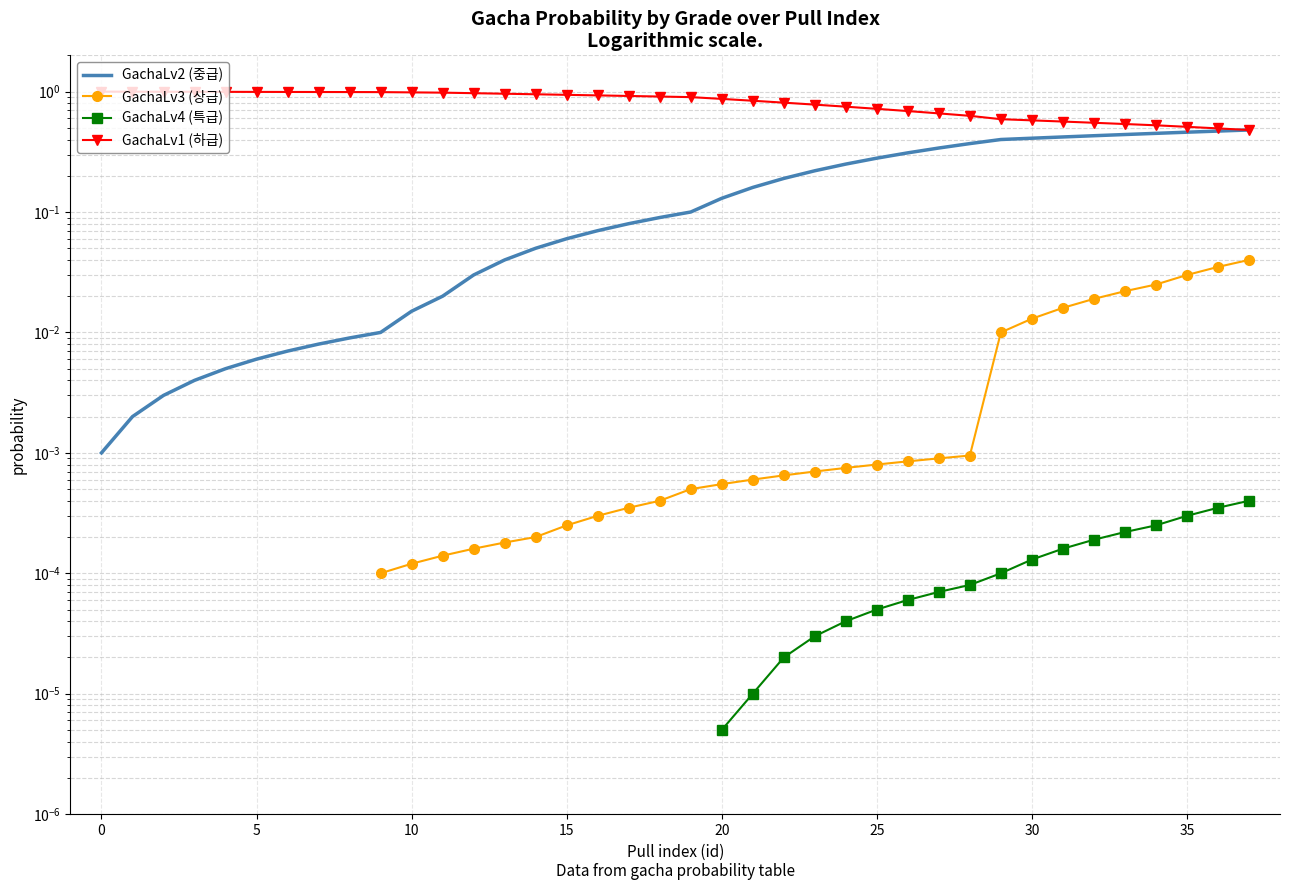

Which series has the largest total across all categories?

GachaLv1 (하급)